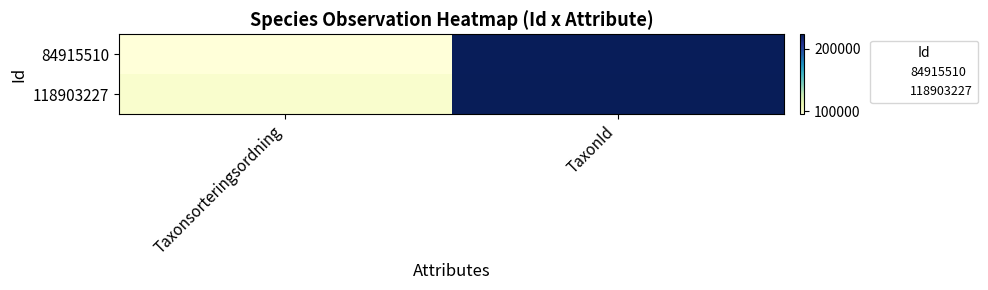

List the series in order of their overall mean, highest first.

118903227, 84915510